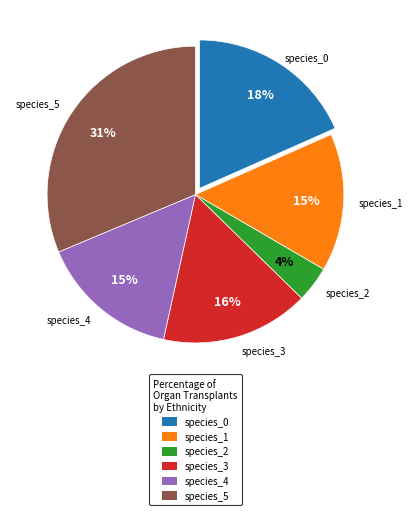

How many slices are in this pie chart?

6